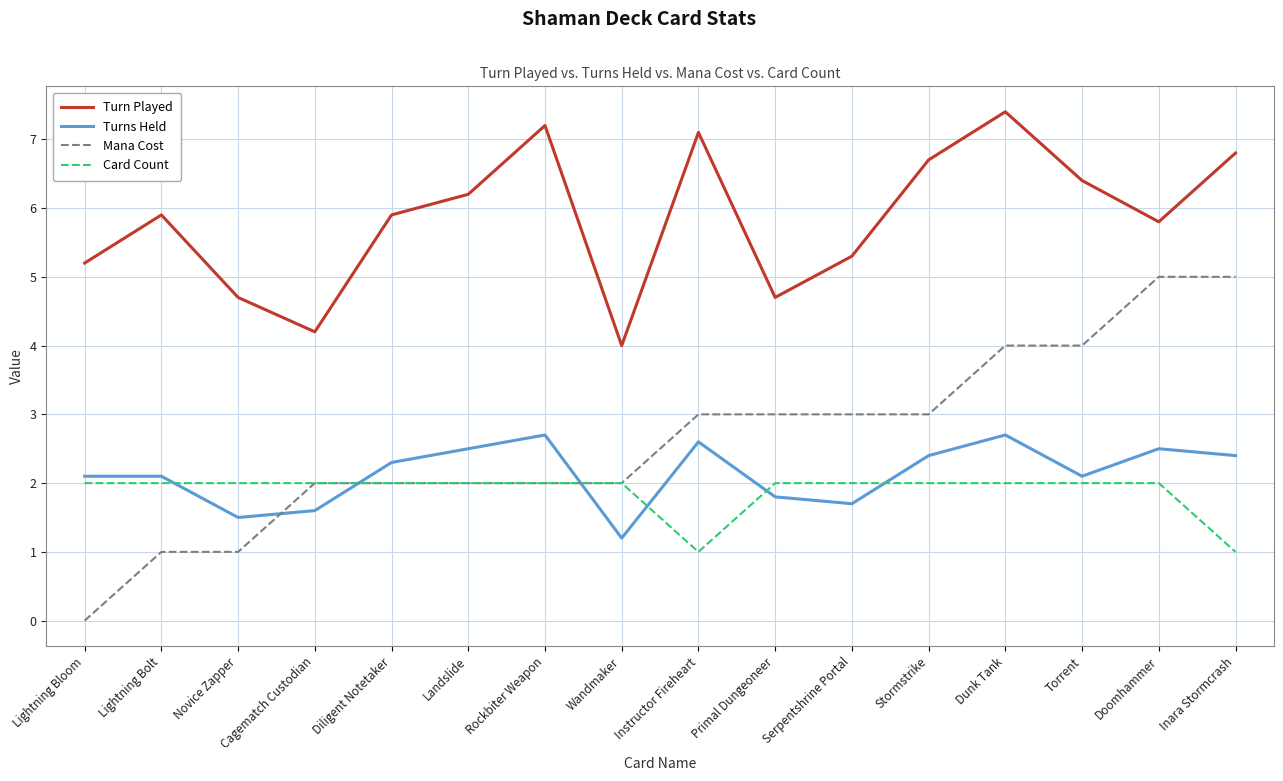

What is the approximate value of Turn Played at Diligent Notetaker?

5.9